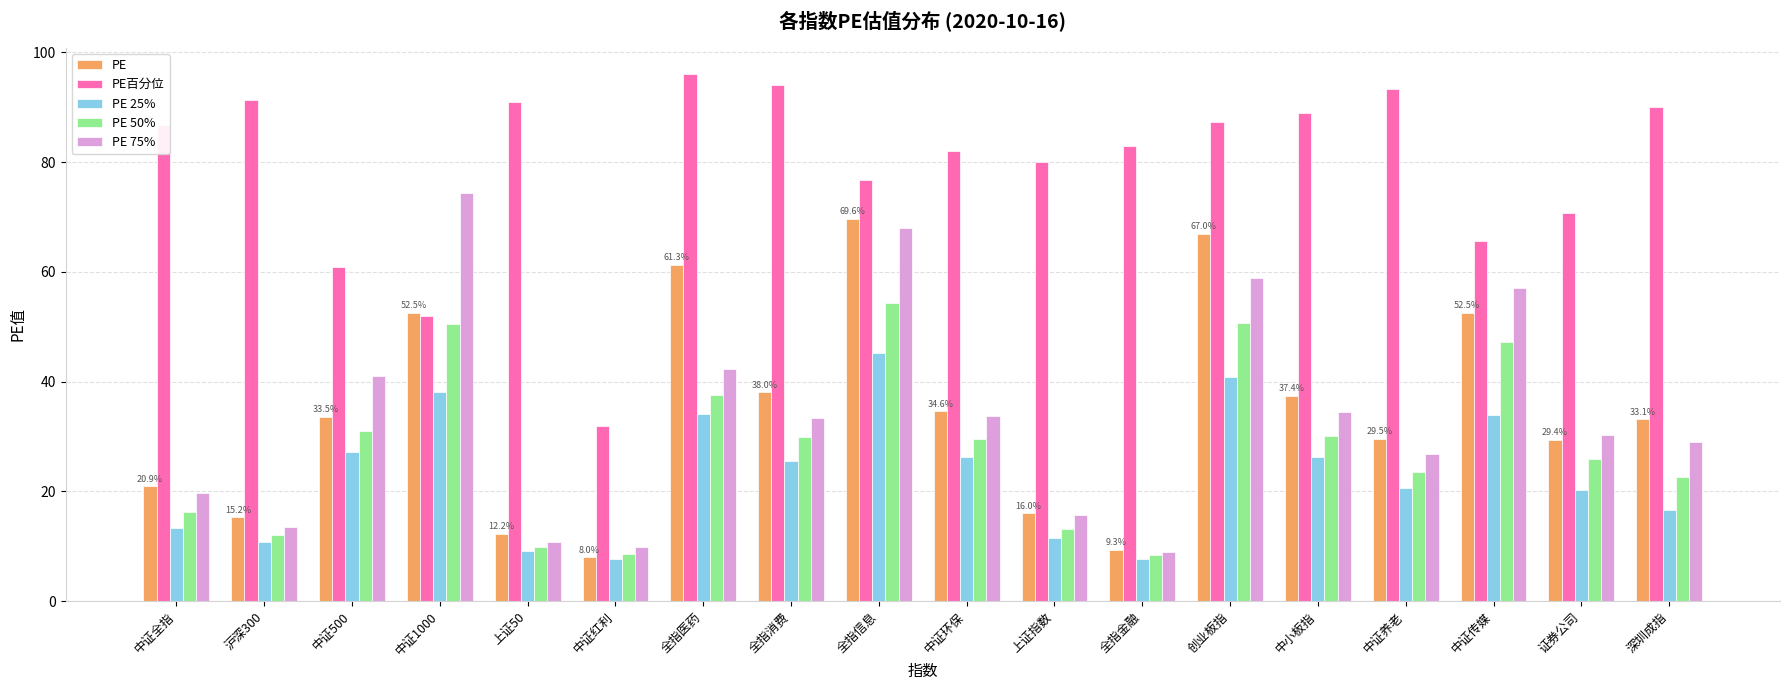

What is the total value across all series at 证券公司?

176.6